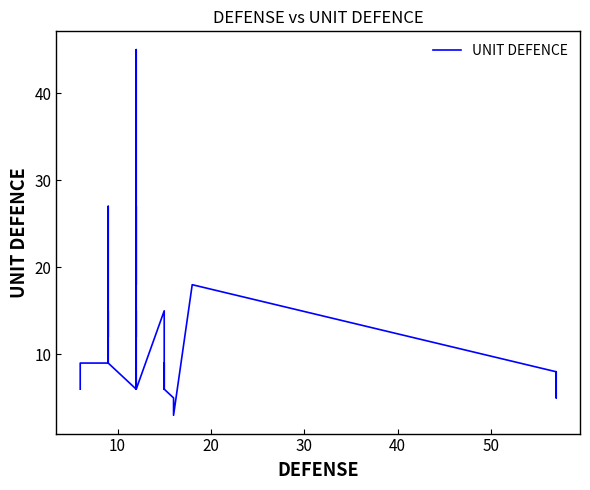

What is the value of the 11th point from the left?

9